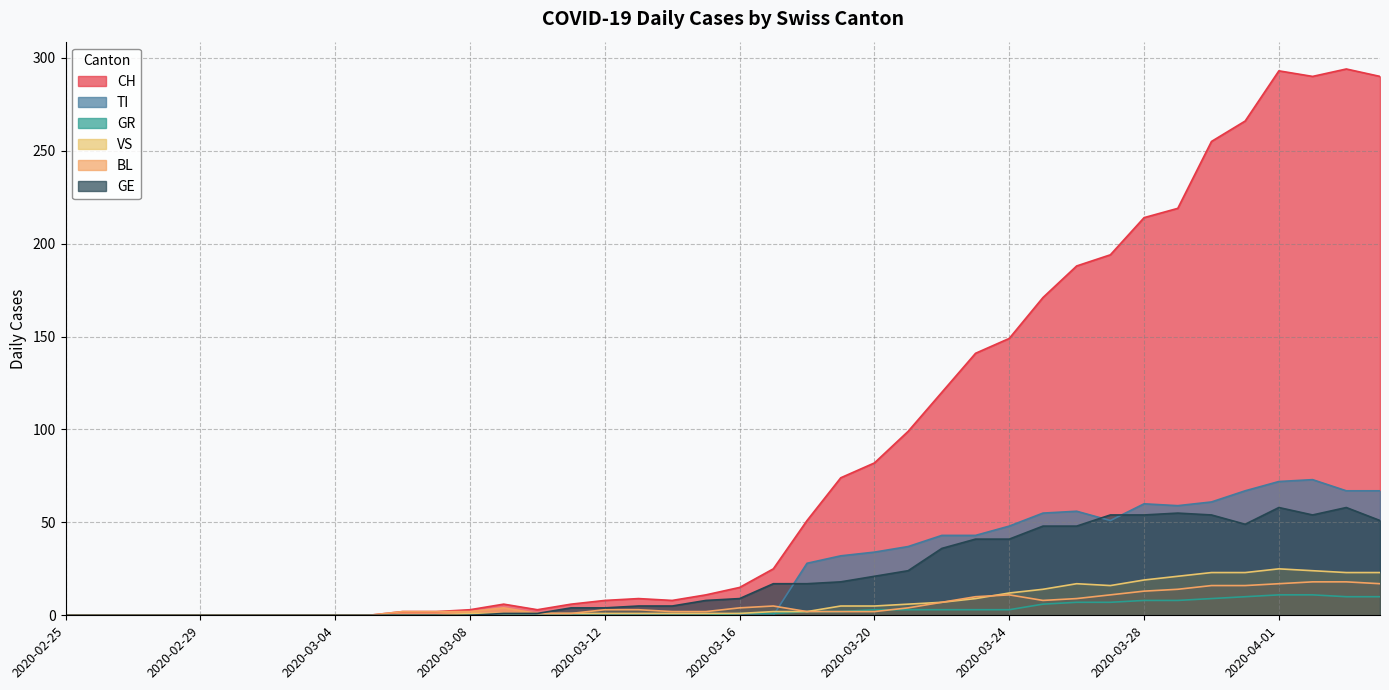

Which series has the widest spread of values?

CH